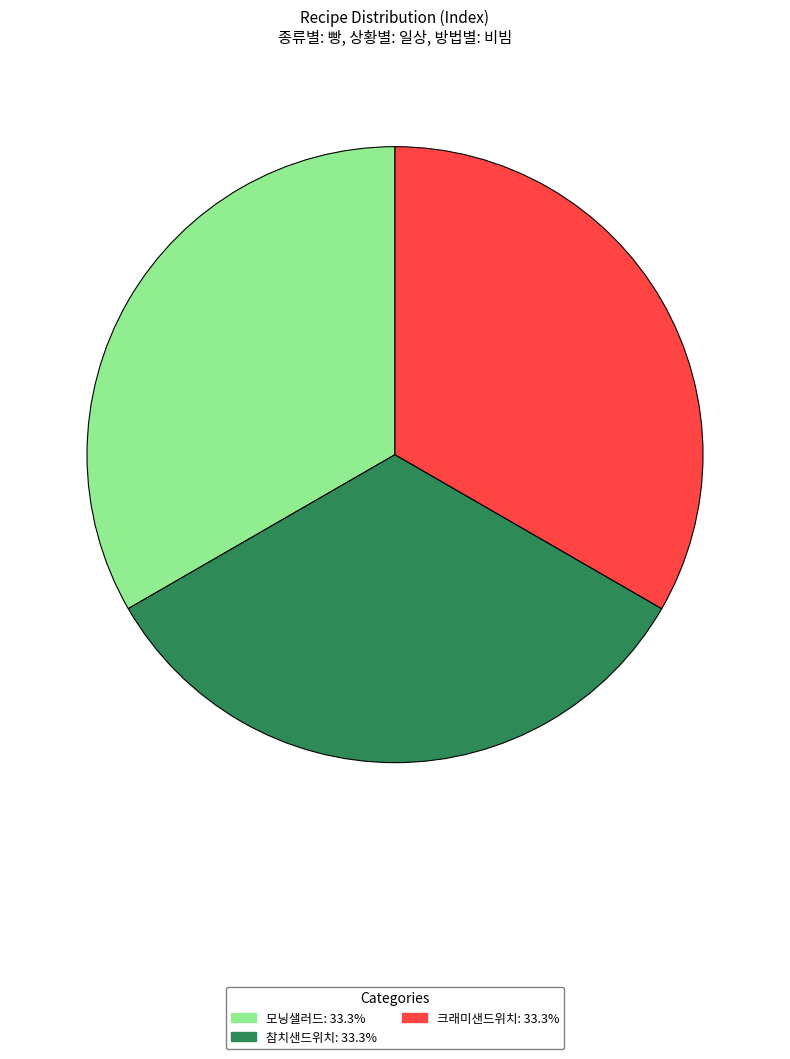

Is it true that 크래미샌드위치 is 47% of the pie?

False